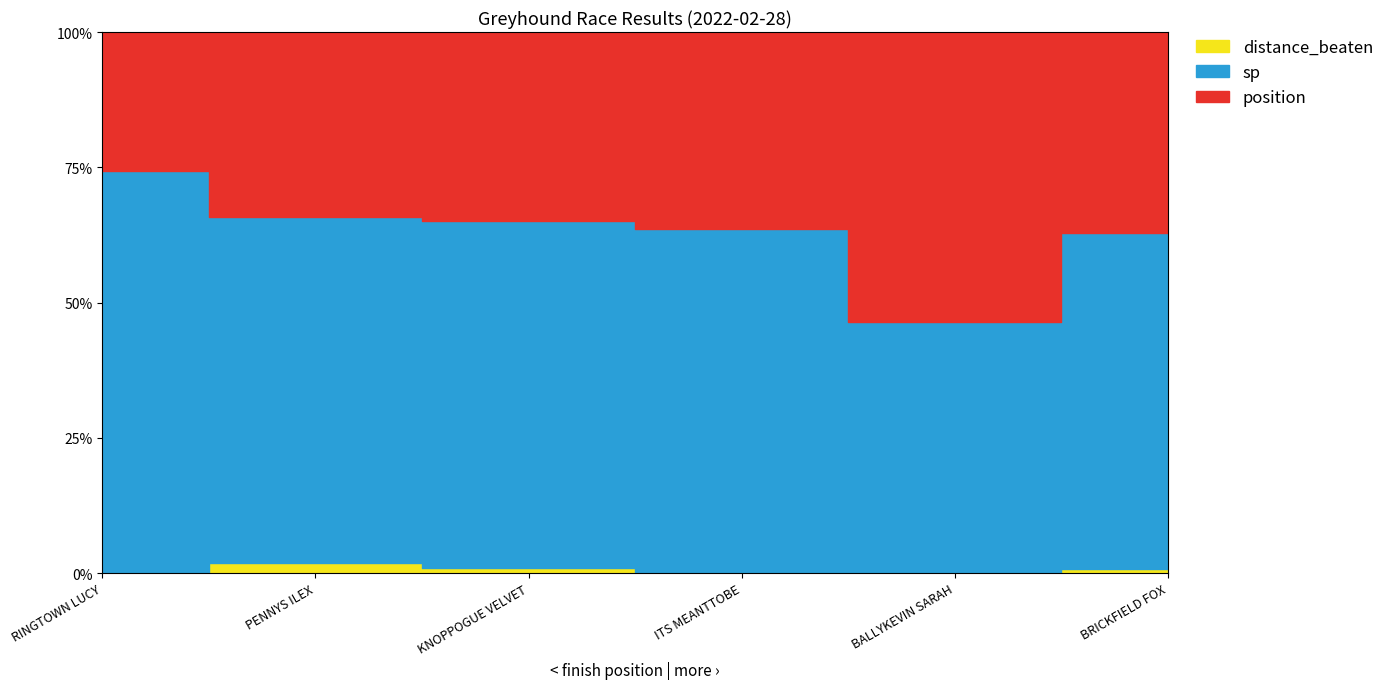

Which category has the lowest value across all series?

RINGTOWN LUCY